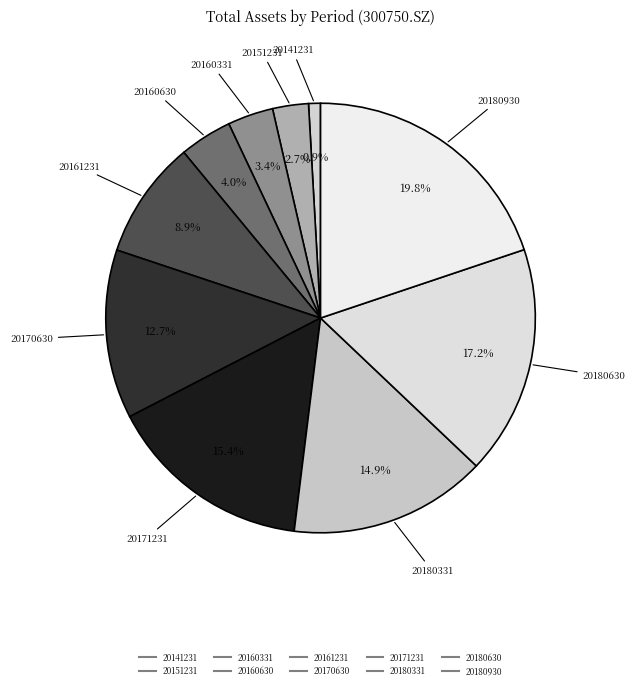

What percentage is the 20151231 slice, to the nearest percent?

3%